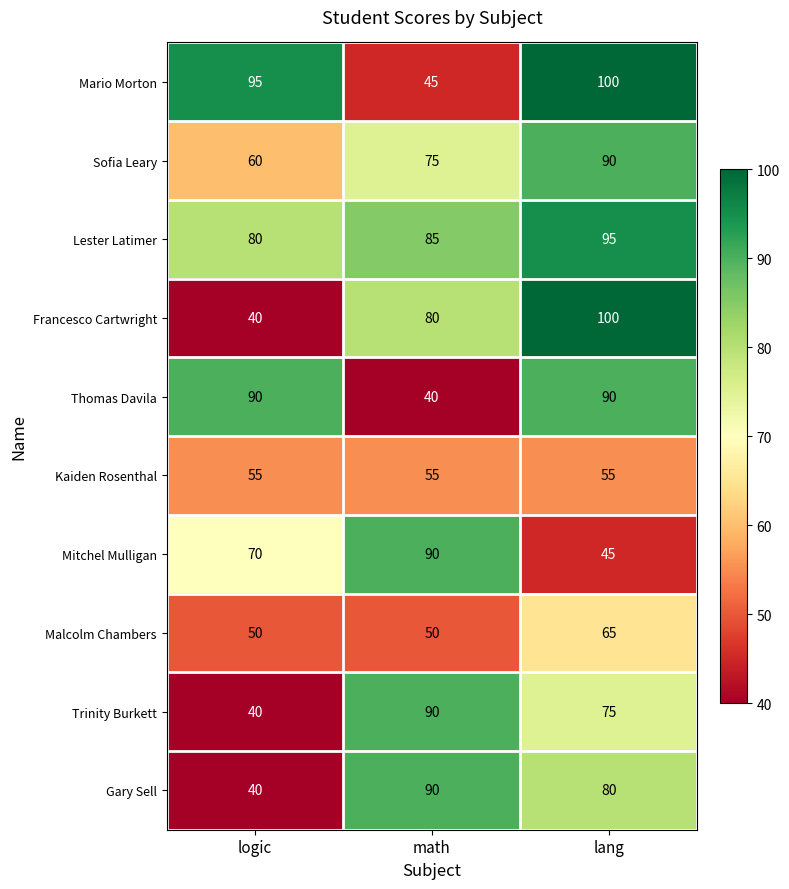

What is the greatest value displayed?

100